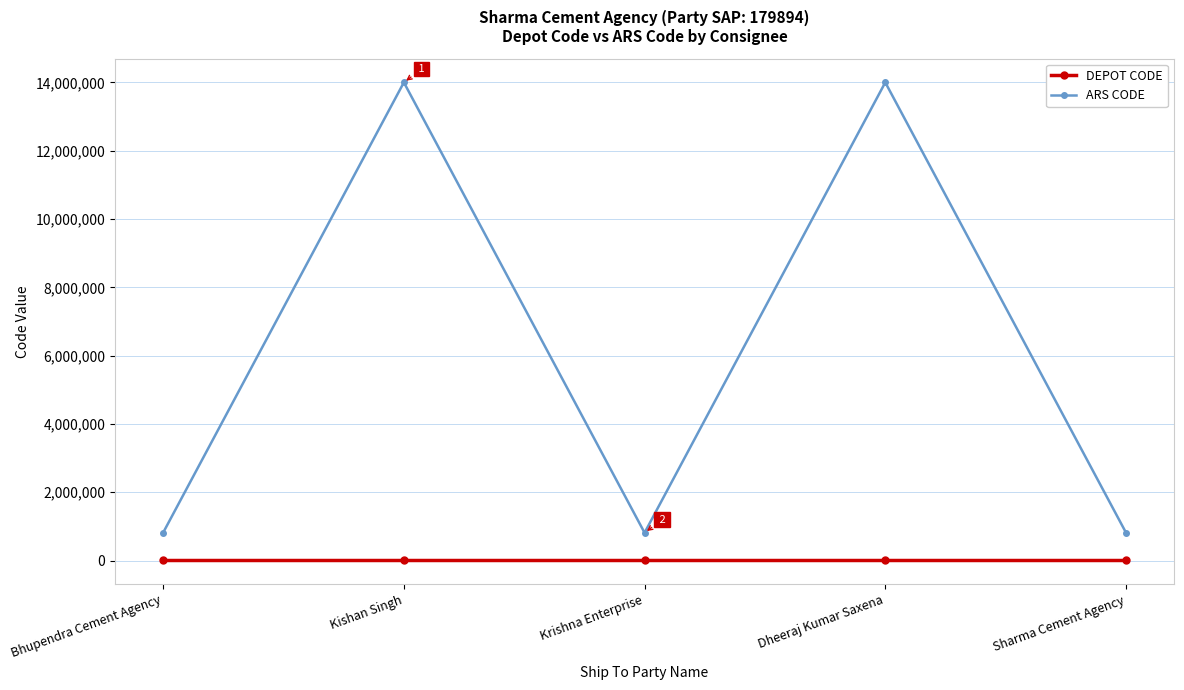

What is the minimum value for ARS CODE?

813299